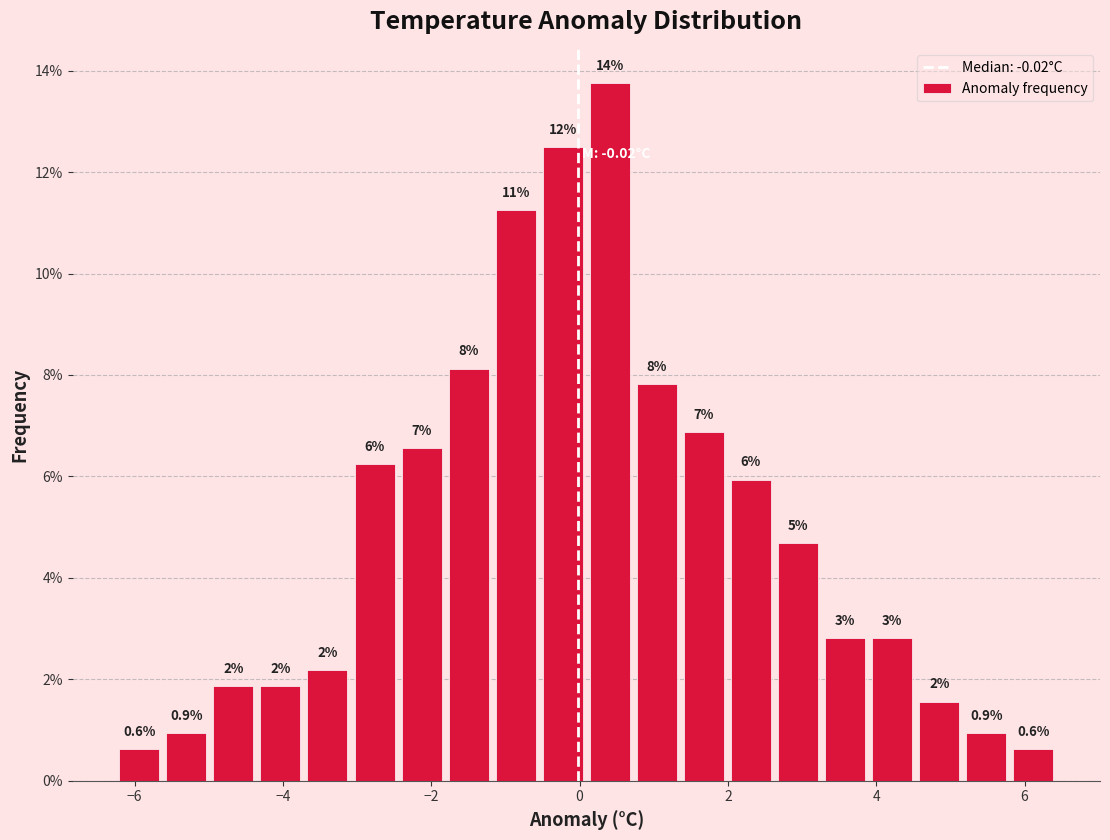

Around what value on the x-axis is the tallest bar? Give the approximate position of its centre, as read against the axis.

0.4